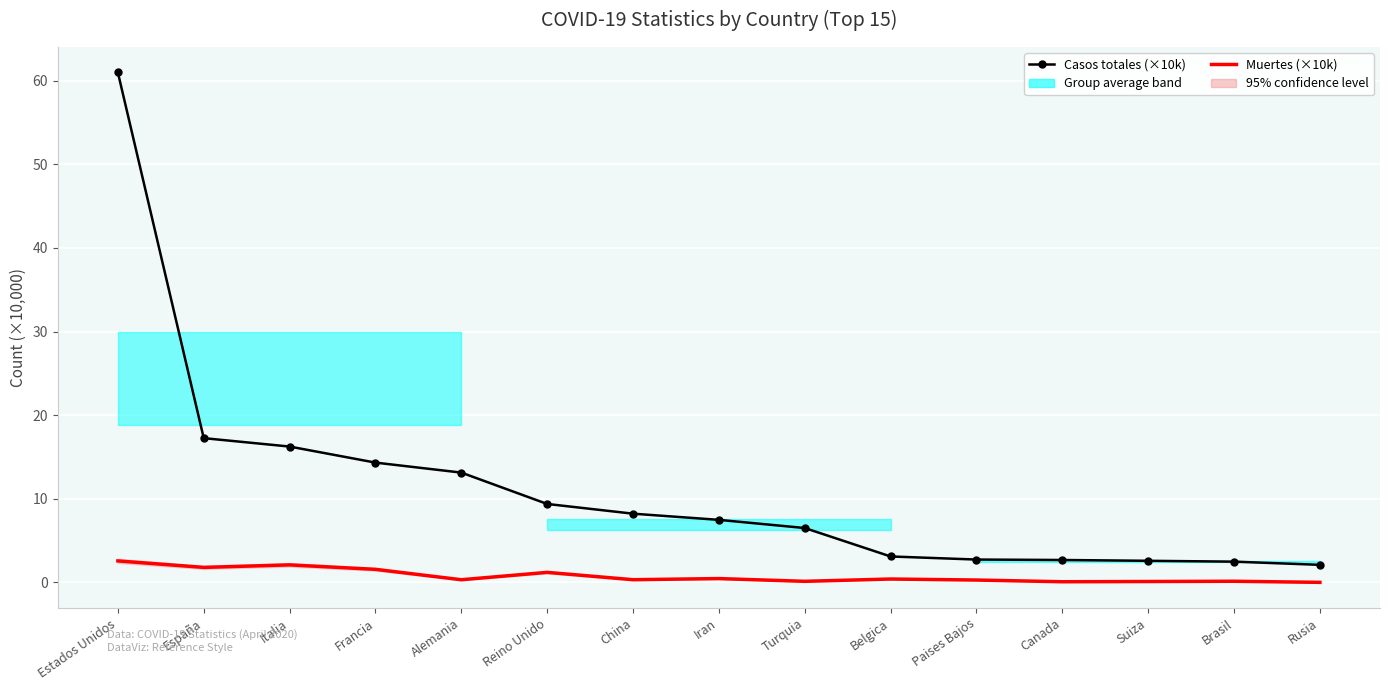

What is the value of the Casos totales (×10k) point at the 4th from the left?

14.3